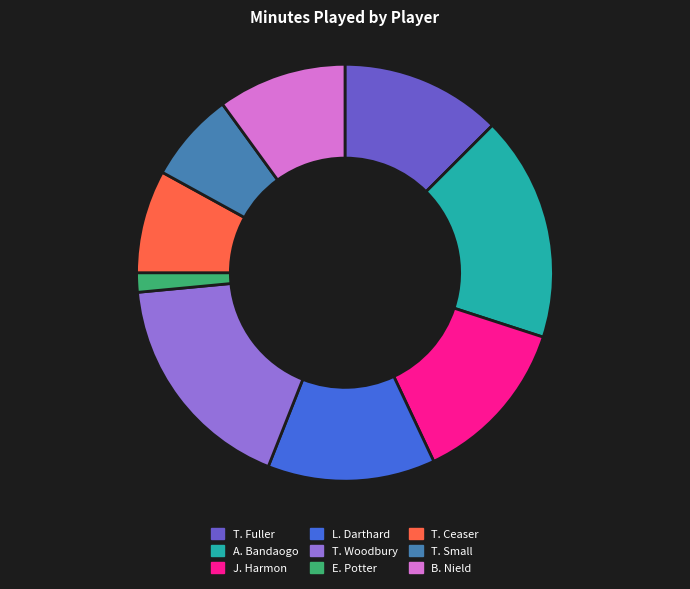

Count the number of slices in the pie.

9